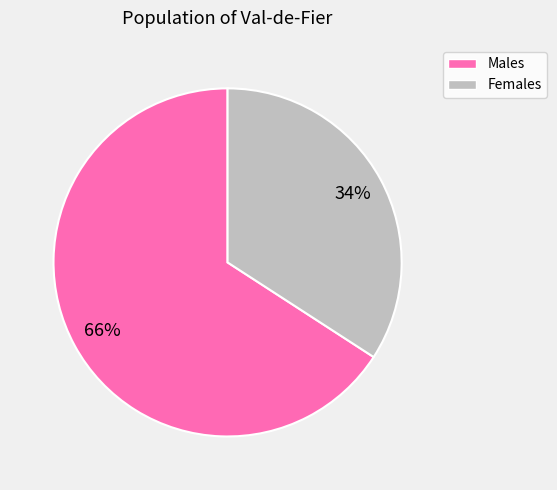

To the nearest percent, what is the difference between the largest and smallest slice percentages?

32%